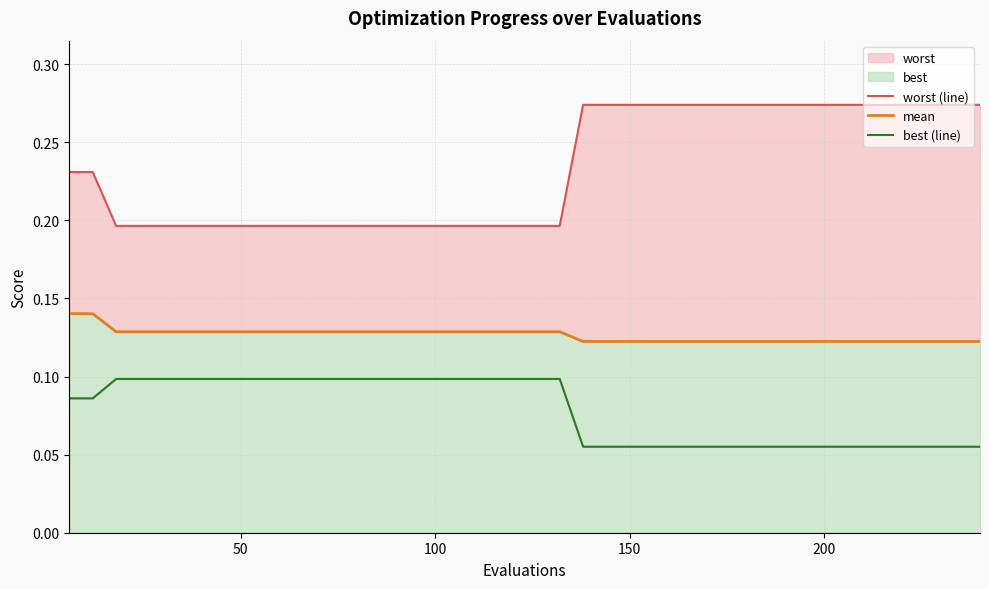

What is the minimum value for worst (line)?

0.2